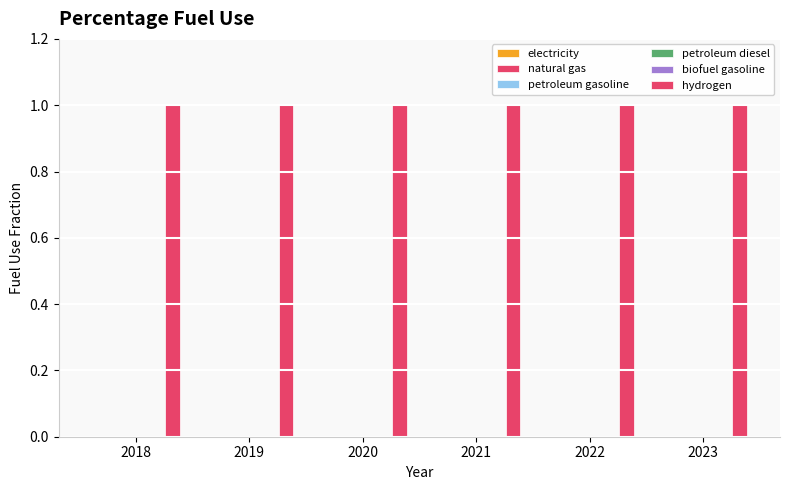

Reading left to right, transcribe all the data shown in this chart.

electricity: 0	0	0	0	0	0
natural gas: 0	0	0	0	0	0
petroleum gasoline: 0	0	0	0	0	0
petroleum diesel: 0	0	0	0	0	0
biofuel gasoline: 0	0	0	0	0	0
hydrogen: 1	1	1	1	1	1